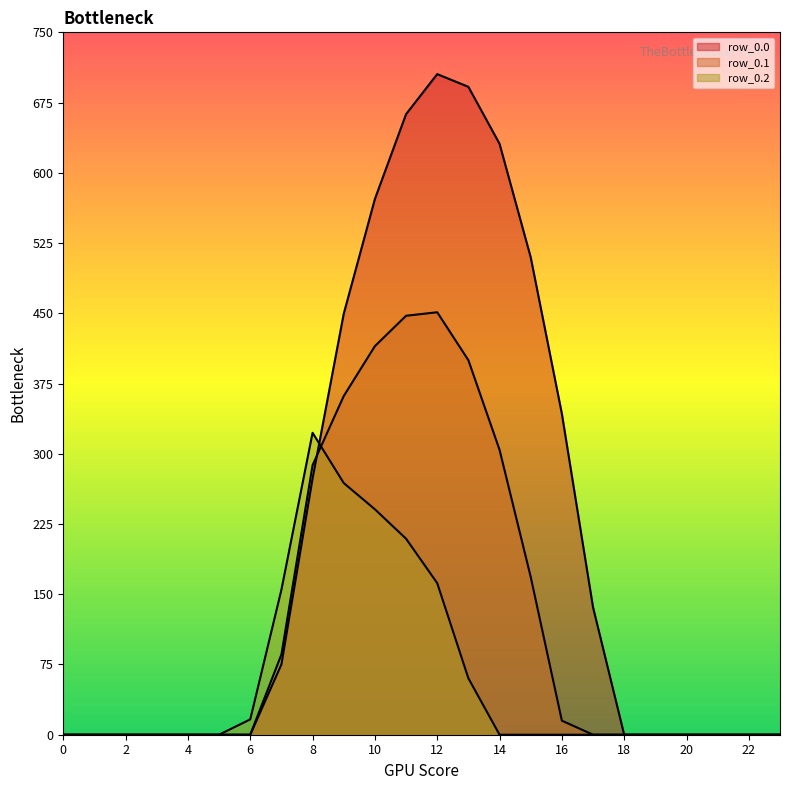

What are all the series names shown in the legend?

row_0.0, row_0.1, row_0.2